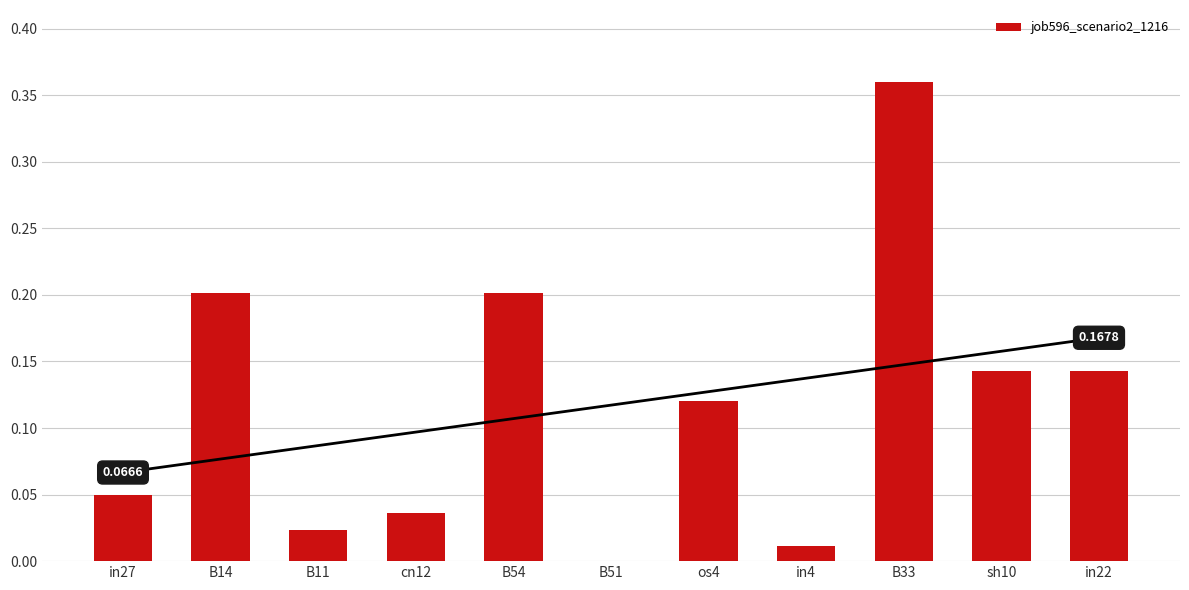

Which label corresponds to the smallest value in the chart?

B51